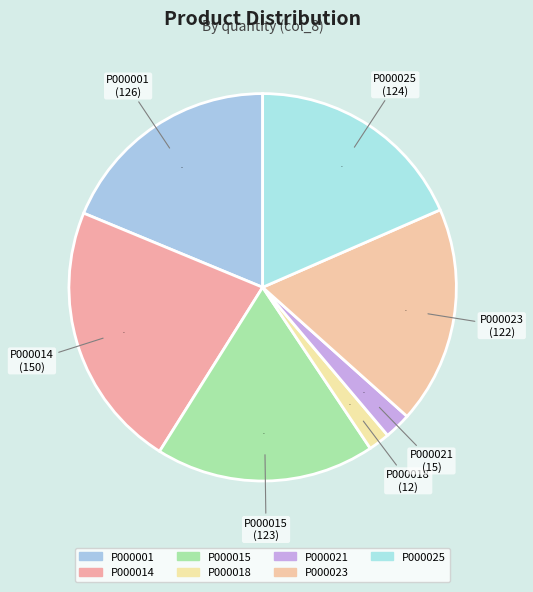

Rank the categories by value from highest to lowest.

P000014, P000001, P000025, P000015, P000023, P000021, P000018